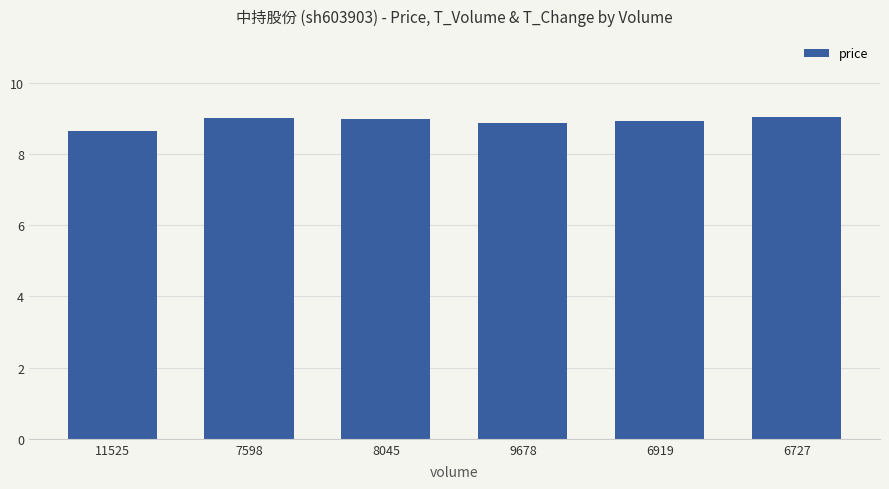

What is the label of the 6th bar from the right?

11525